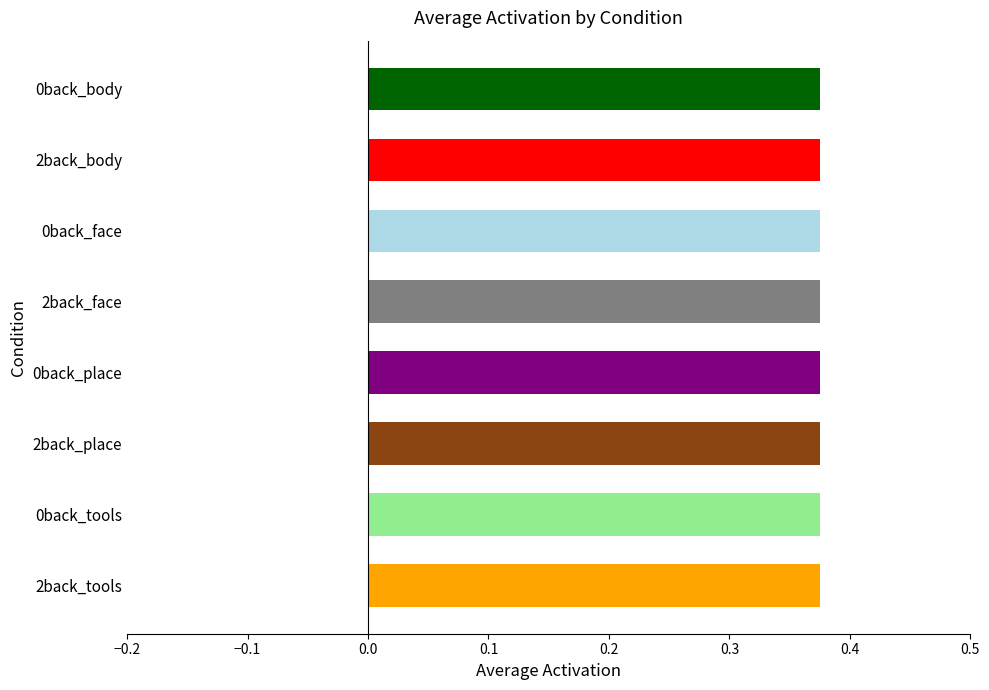

At how many categories does at least one series exceed 0?

8